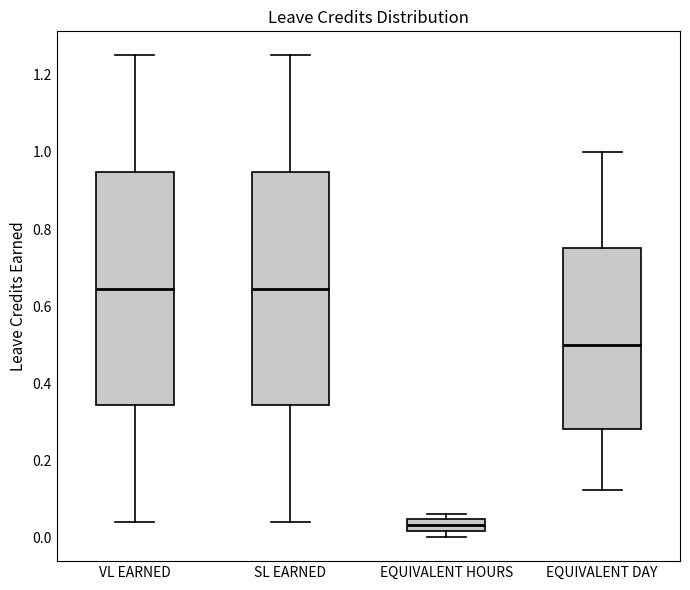

Reading left to right, transcribe this box plot: for each box, give where its median line is, the range the box spans, and where its two whiskers end, as read against the y-axis. The values are not printed on the chart, so give them approximately, as read against the axis.

VL EARNED: median 0.64, box 0.34 to 0.94, whiskers 0.04 to 1.26
SL EARNED: median 0.64, box 0.34 to 0.94, whiskers 0.04 to 1.26
EQUIVALENT HOURS: median 0.04 (inside the box), box 0.02 to 0.04, whiskers 0.00 to 0.06
EQUIVALENT DAY: median 0.50, box 0.28 to 0.76, whiskers 0.12 to 1.00